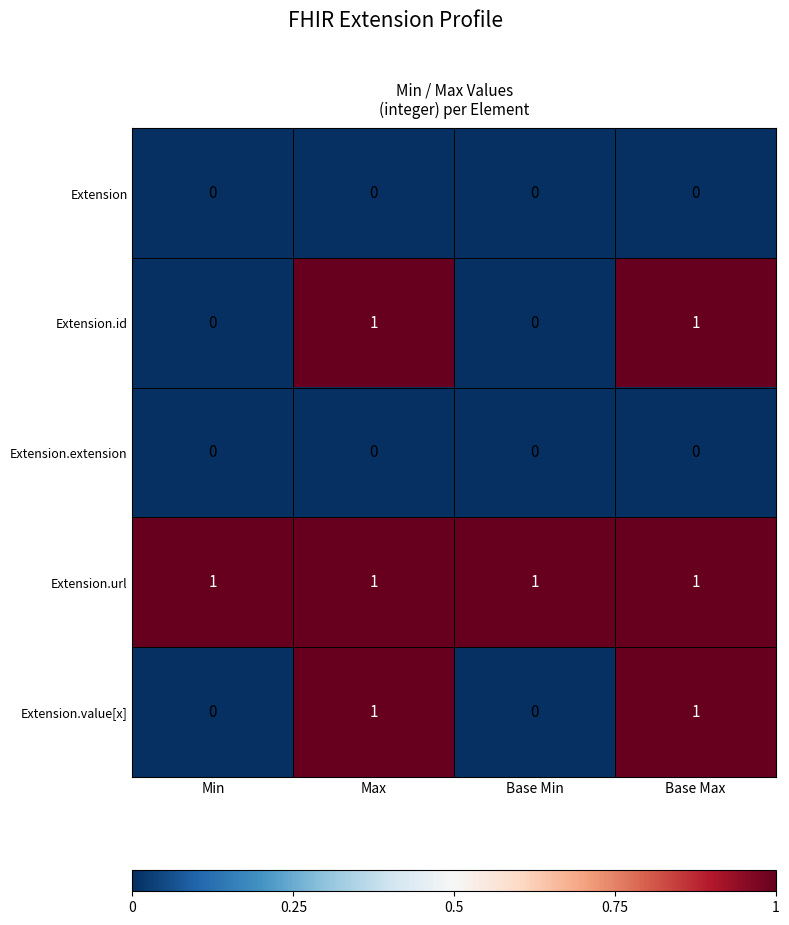

Which series has the largest total across all categories?

Extension.url